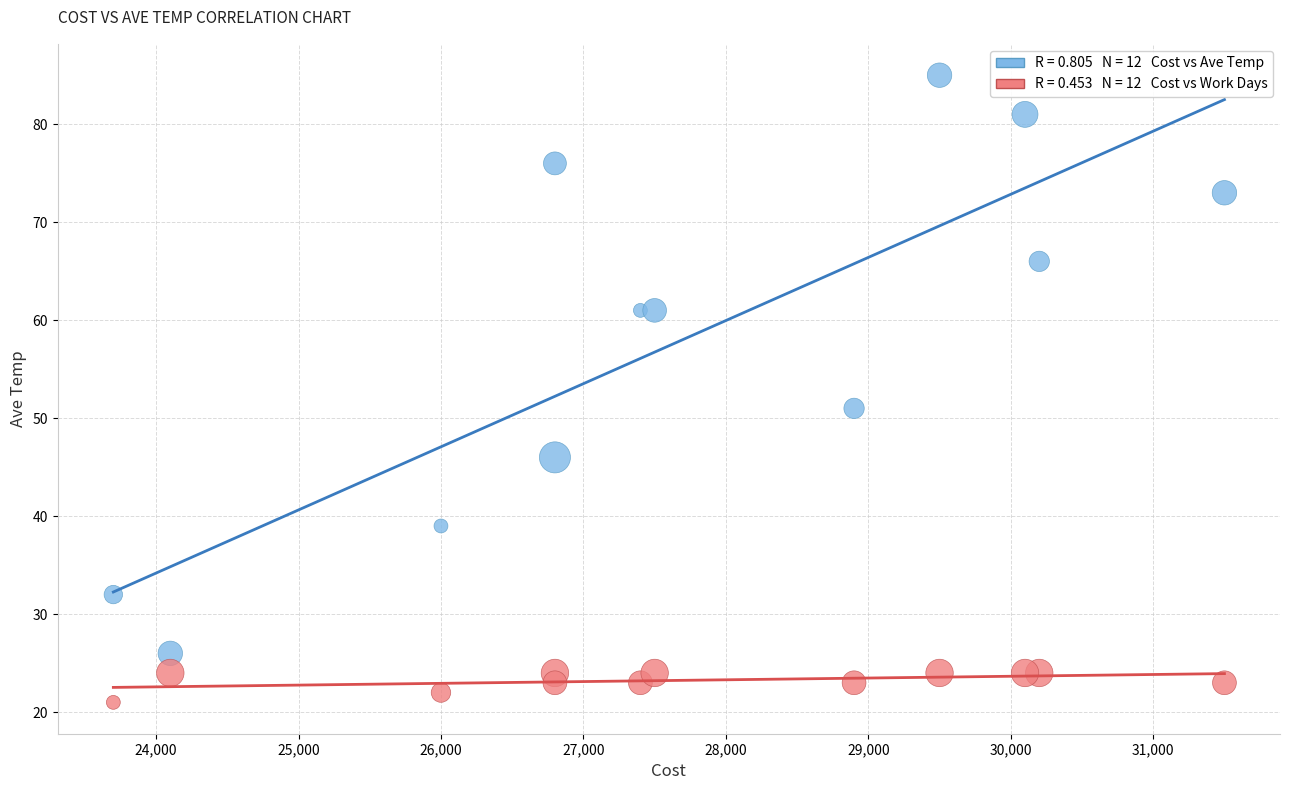

Across all series, what Y value is closest to 53?

51